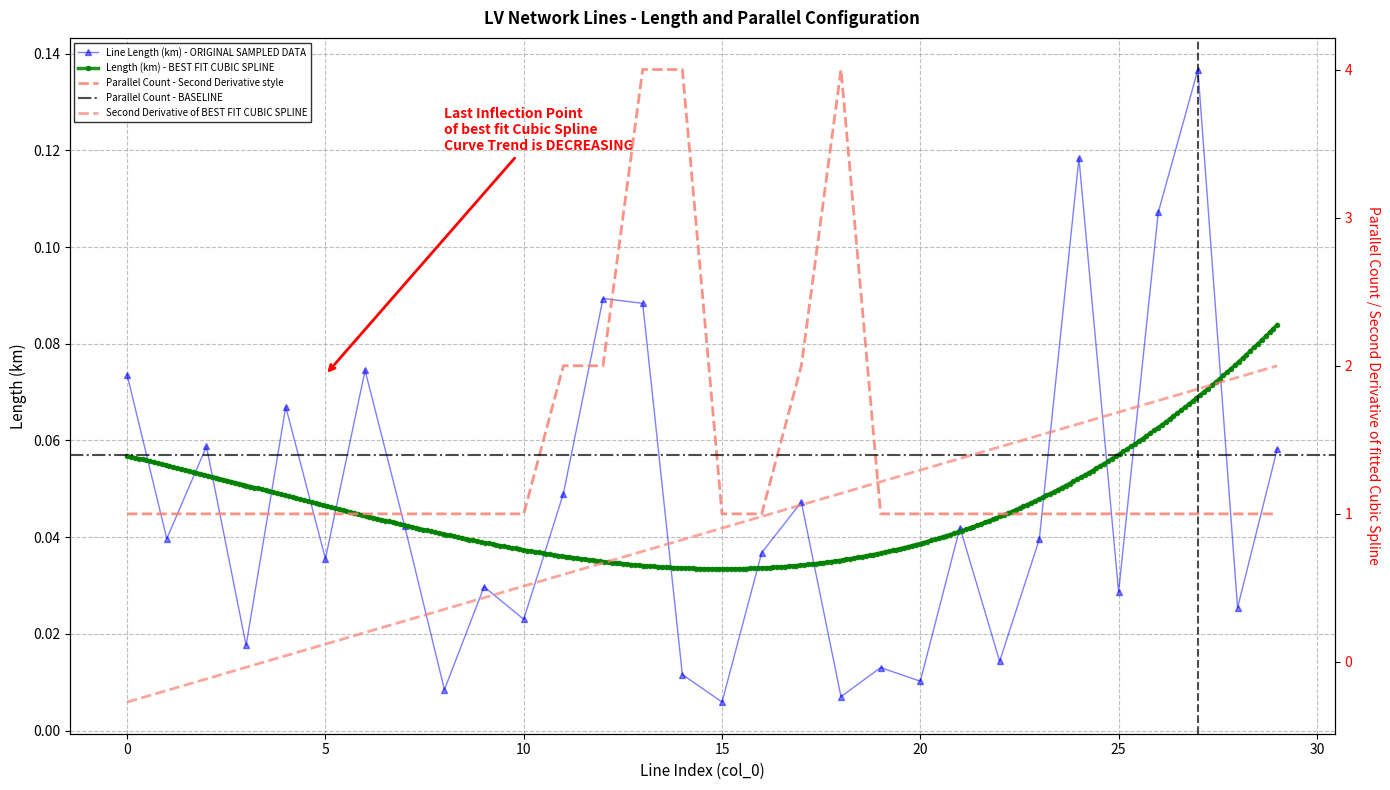

Which series has the largest range (max minus min)?

parallel